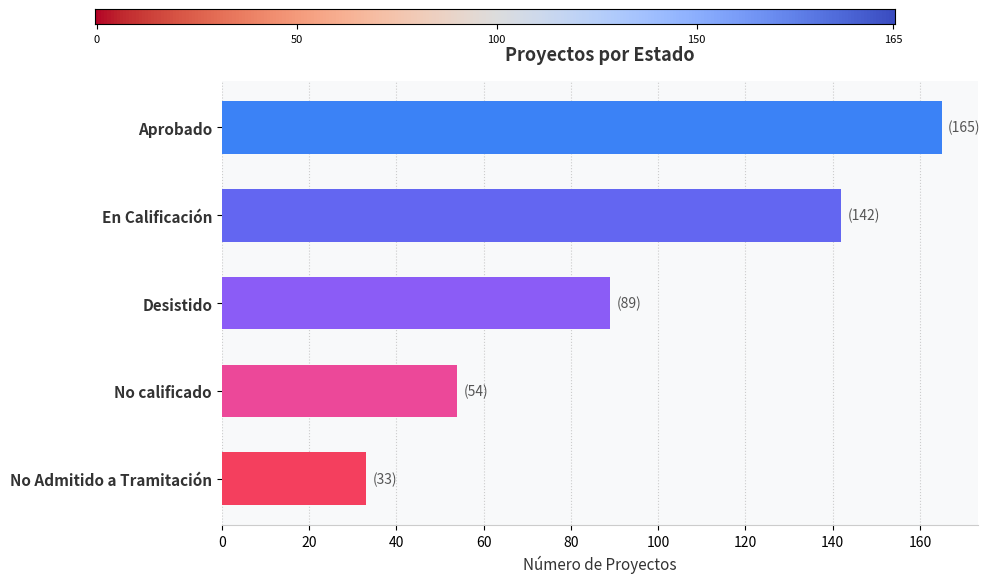

How many bars are there in total?

5